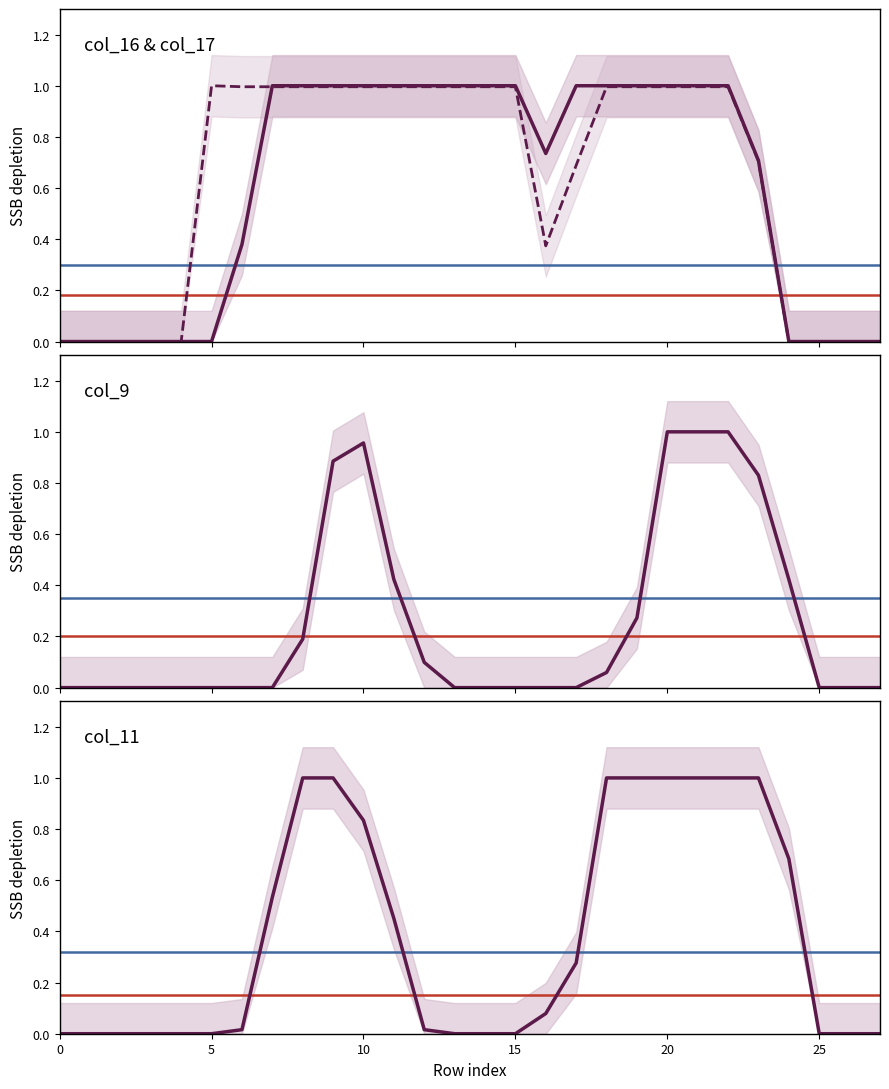

At how many categories does at least one series exceed 0?

20